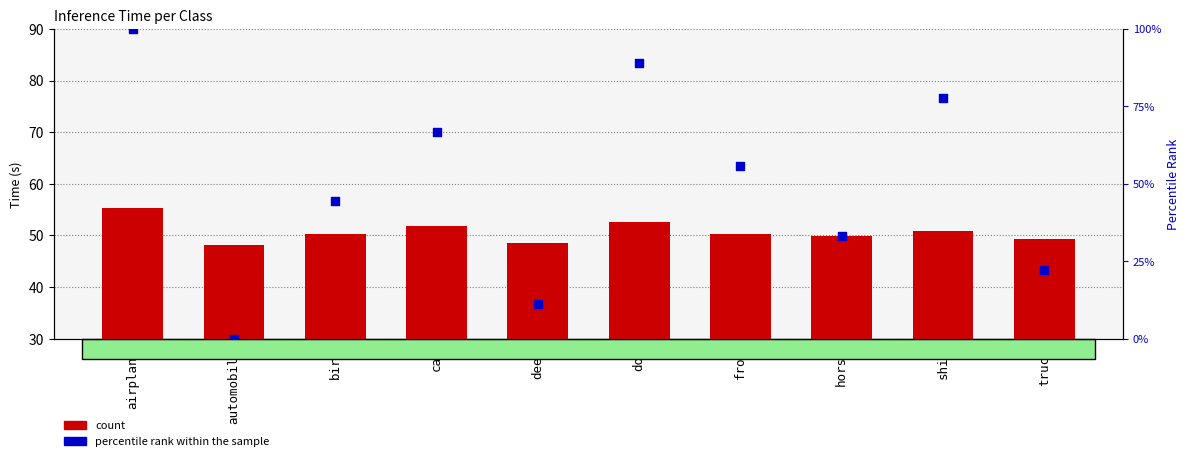

What are all the series names shown in the legend?

count, percentile rank within the sample